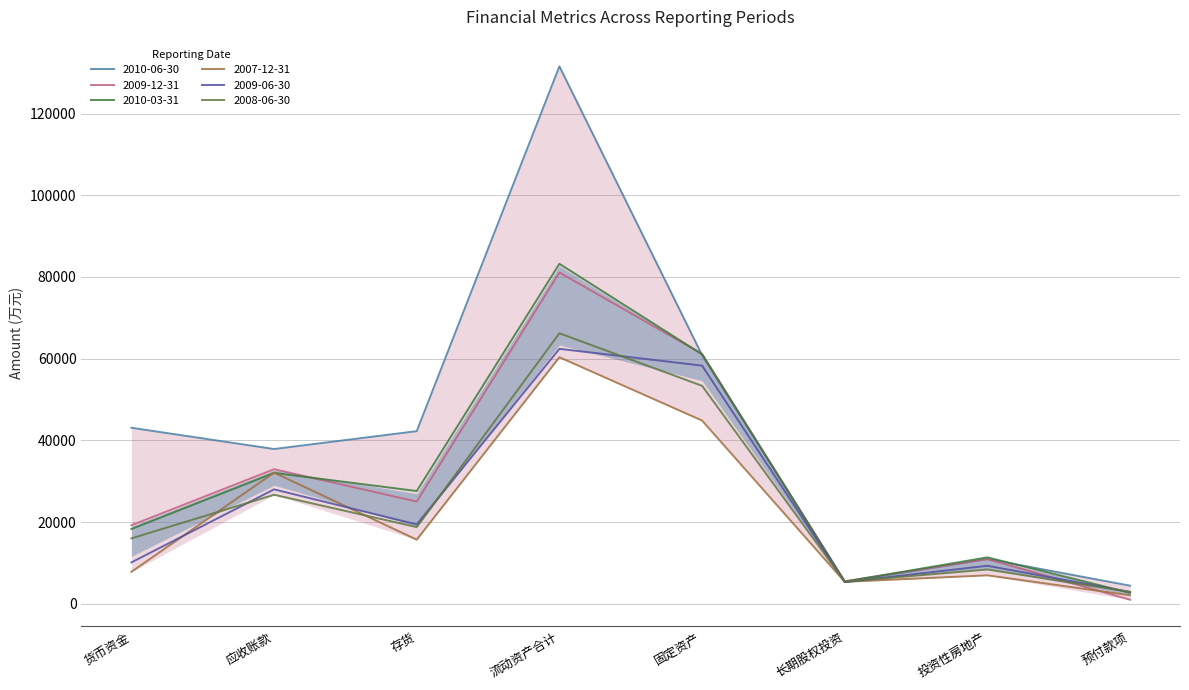

Between 应收账款 and 投资性房地产, which series saw the biggest shift?

2010-06-30